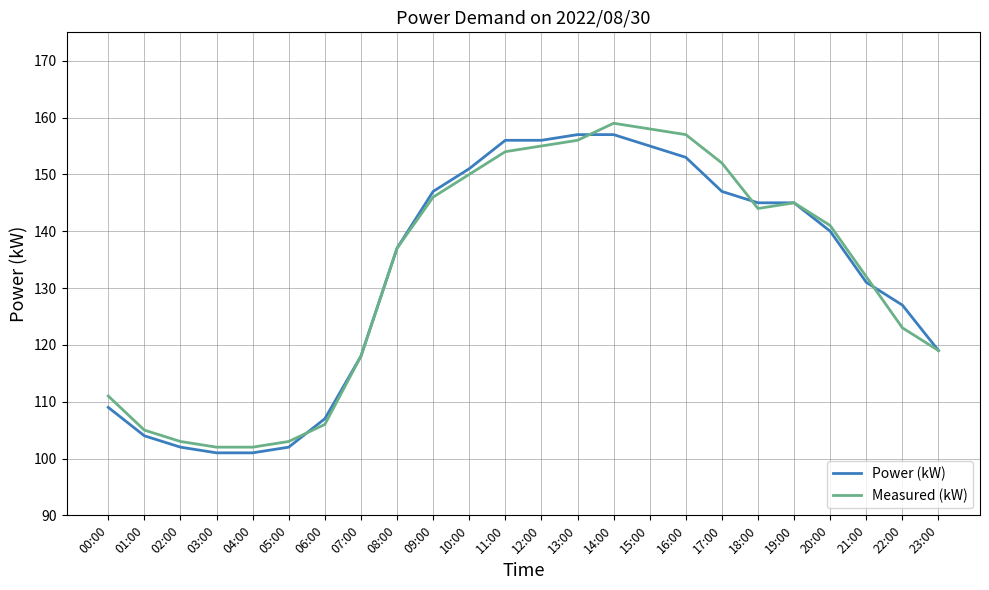

Where does the Measured (kW) series first go above 141?

09:00